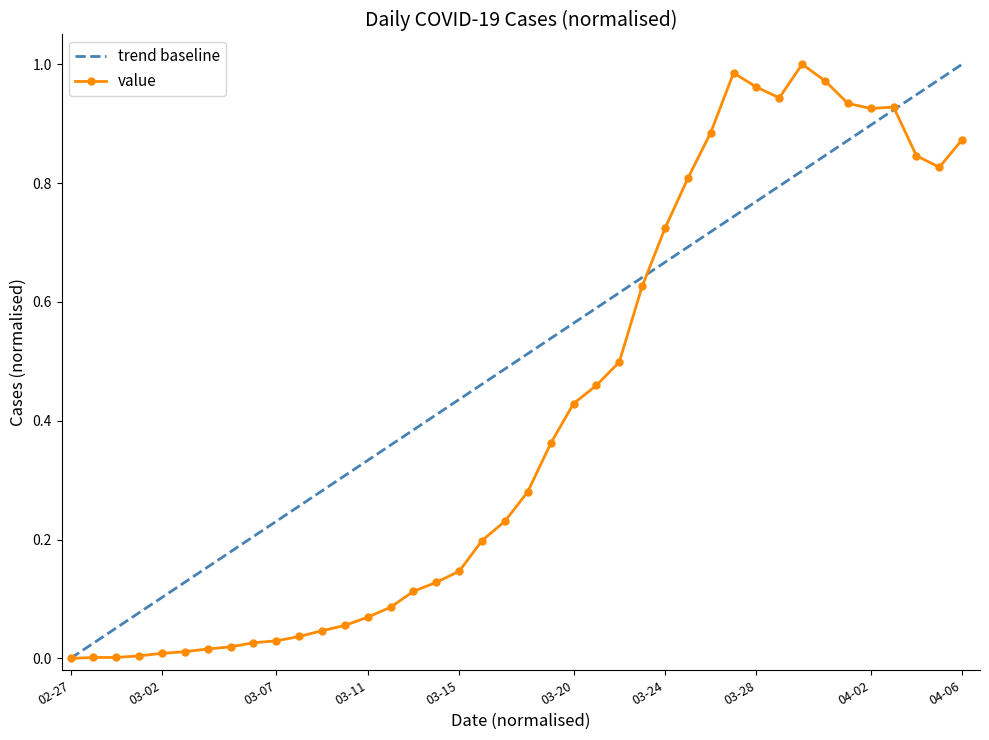

Rank the series by their average value, from highest to lowest.

trend baseline, value